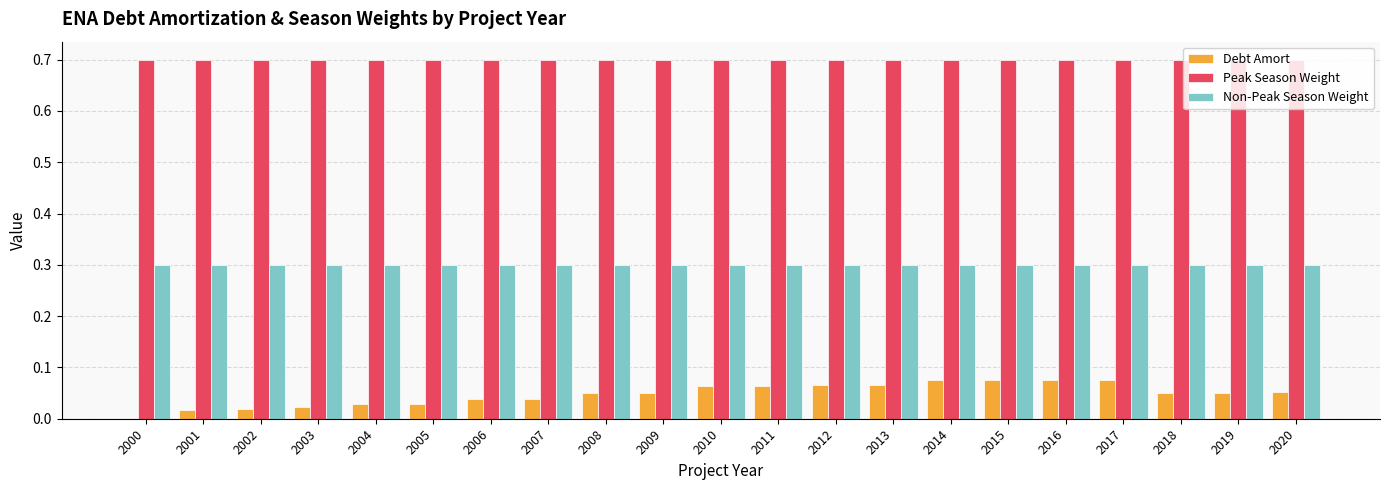

Is the value of Debt Amort at 2011 greater than the value of Non-Peak Season Weight at 2010?

No